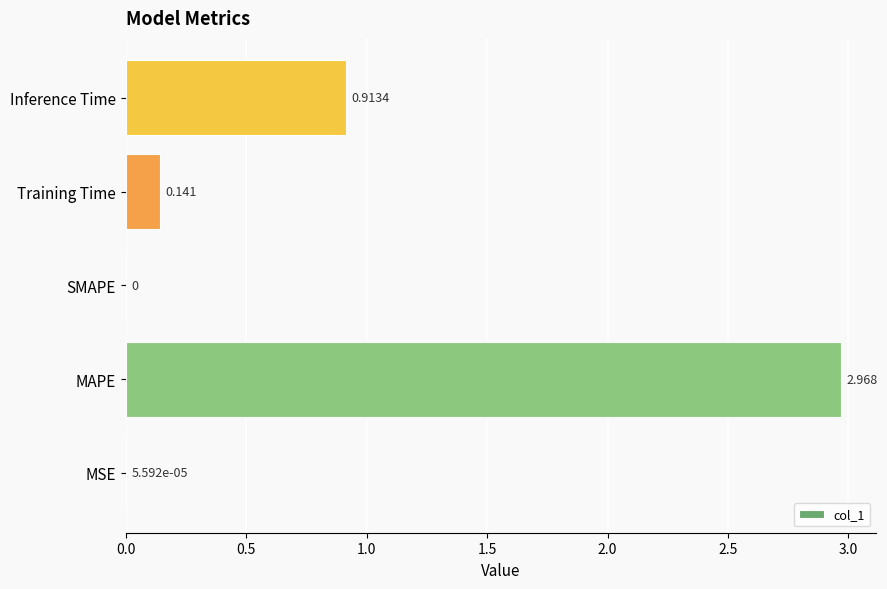

At which label is the value closest to 1?

Inference Time